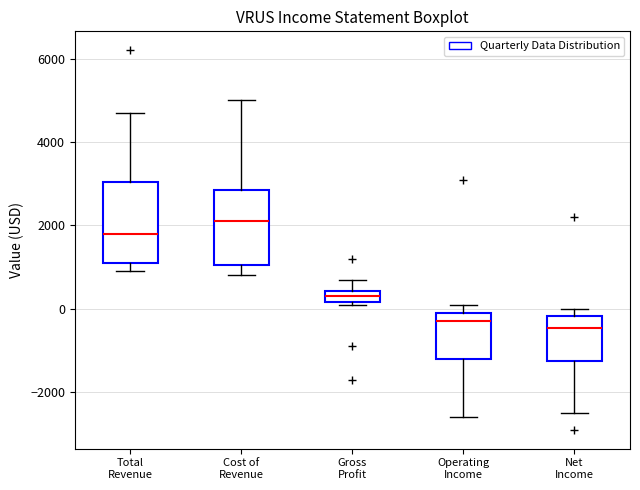

Which box has the highest median line?

Cost of Revenue